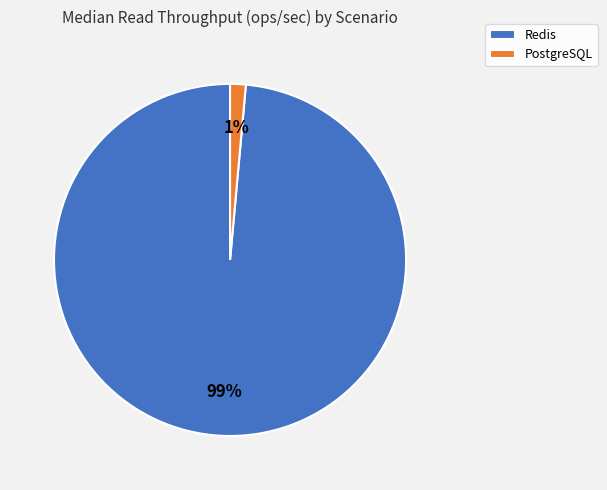

How many segments does this pie chart have?

2